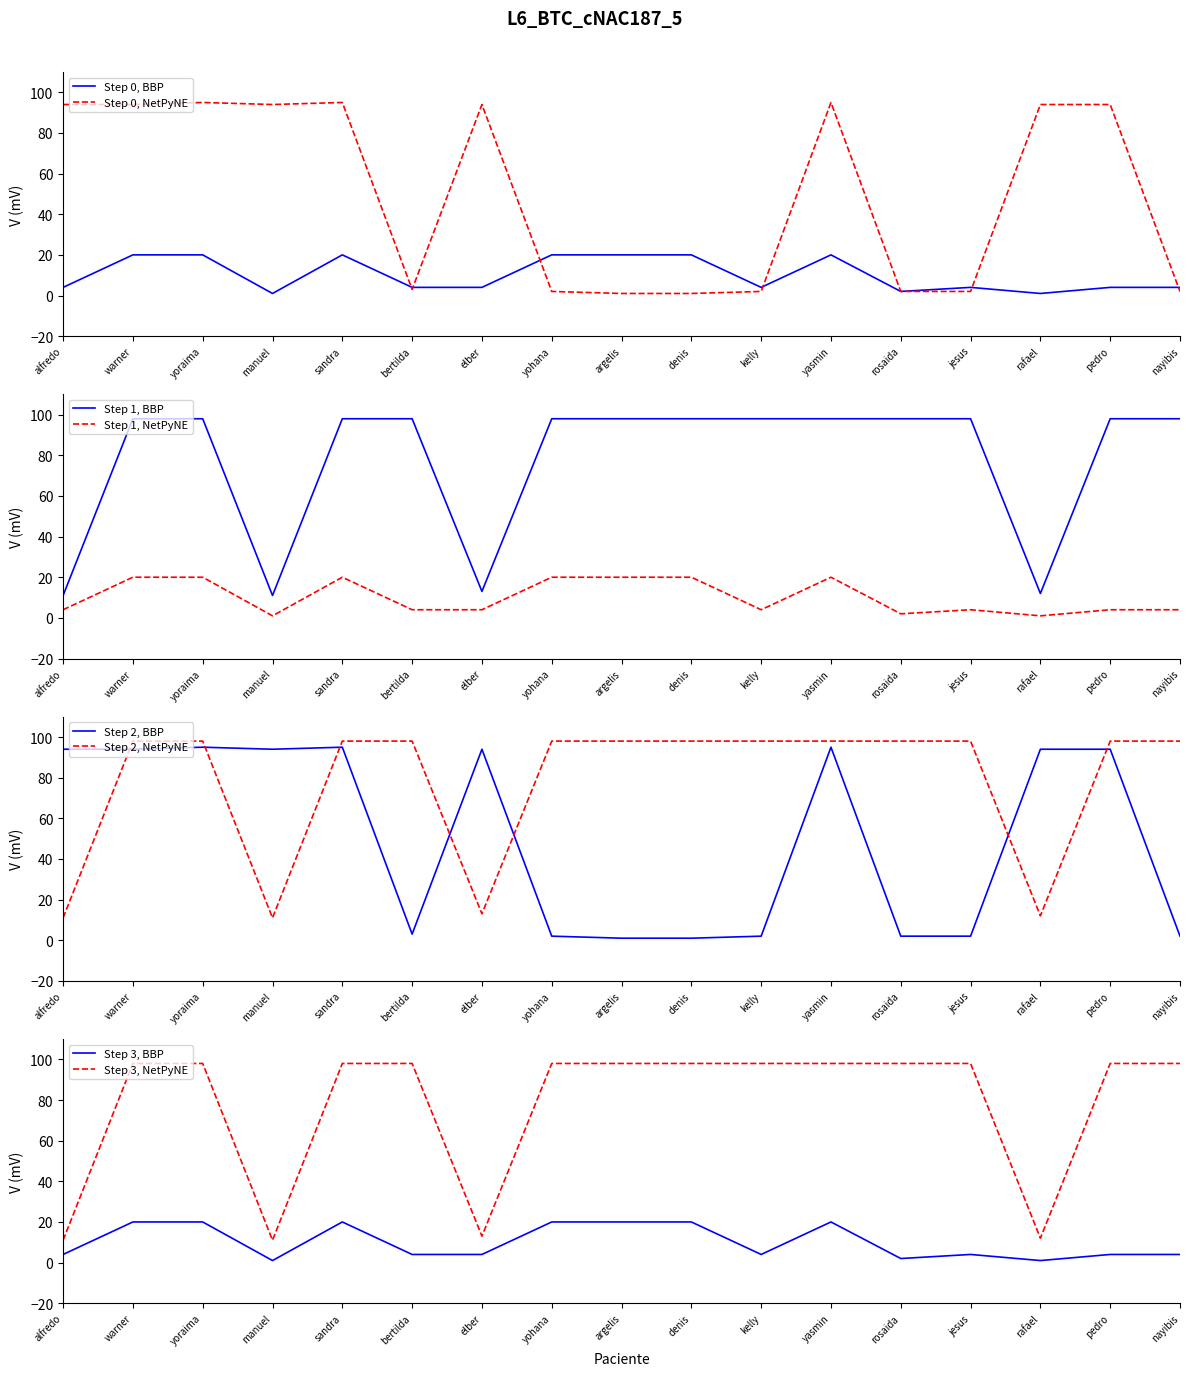

Which series has the largest total across all categories?

PSA_Prostata